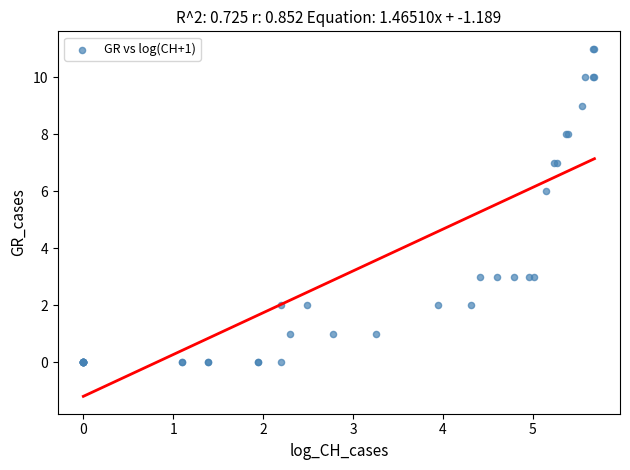

What Y value in the scatter plot is closest to 5?

6